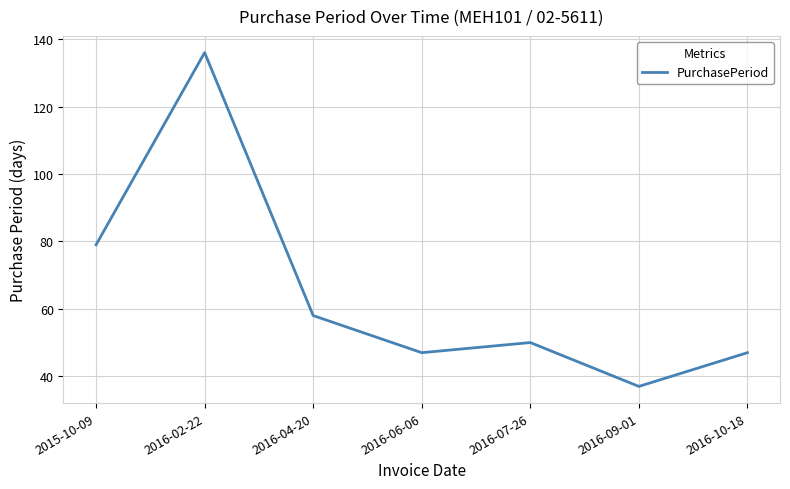

Which has a higher value, 2016-07-26 or 2016-04-20?

2016-04-20